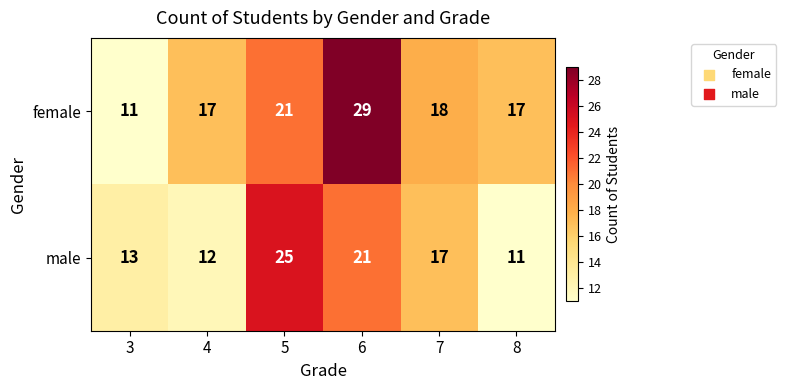

What is the difference between the second highest and second lowest values in the female series?

4